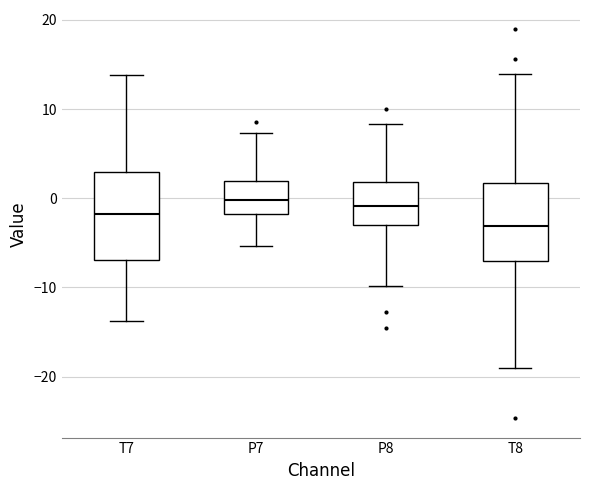

Which box's median line is the lowest?

T8